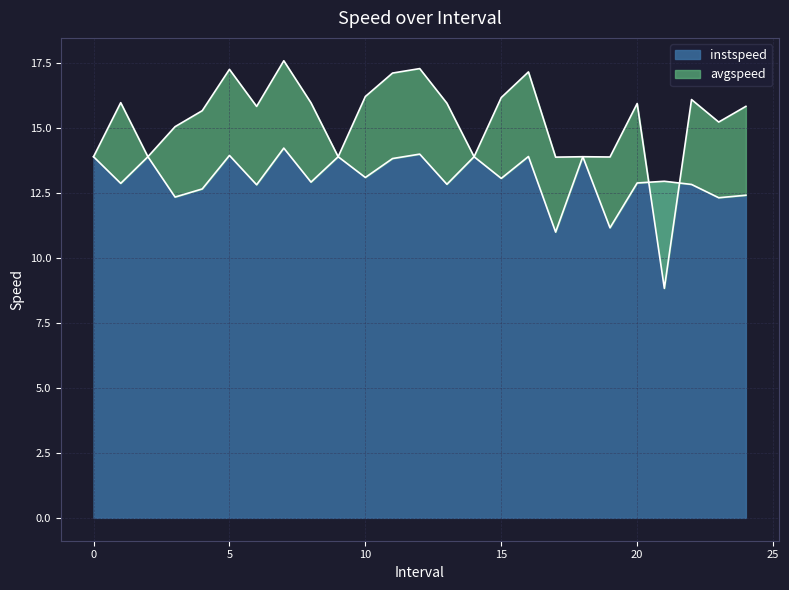

What is the approximate value of avgspeed at 11.0?

17.1